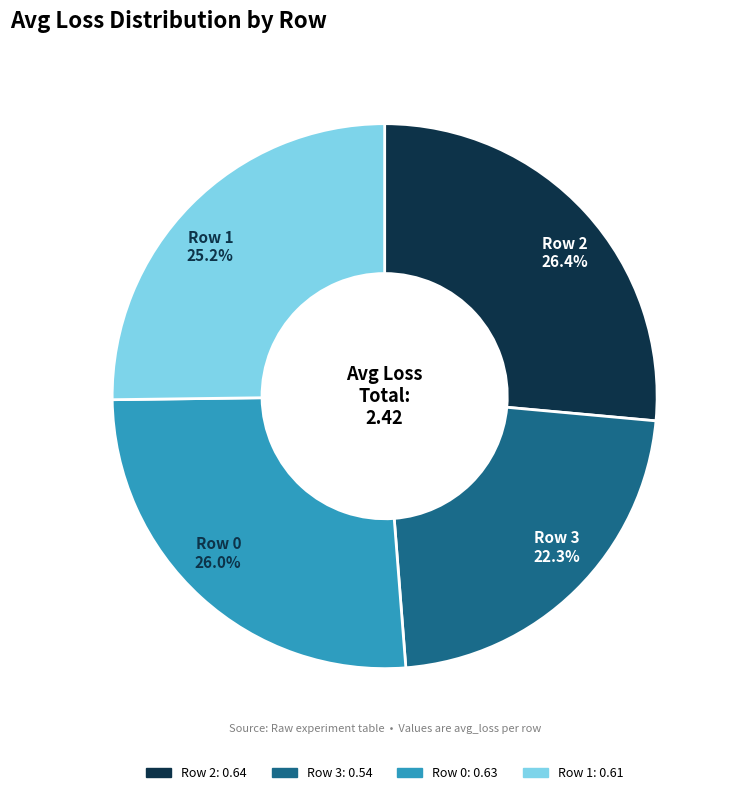

How much of the chart is everything except Row 0?

74.0%